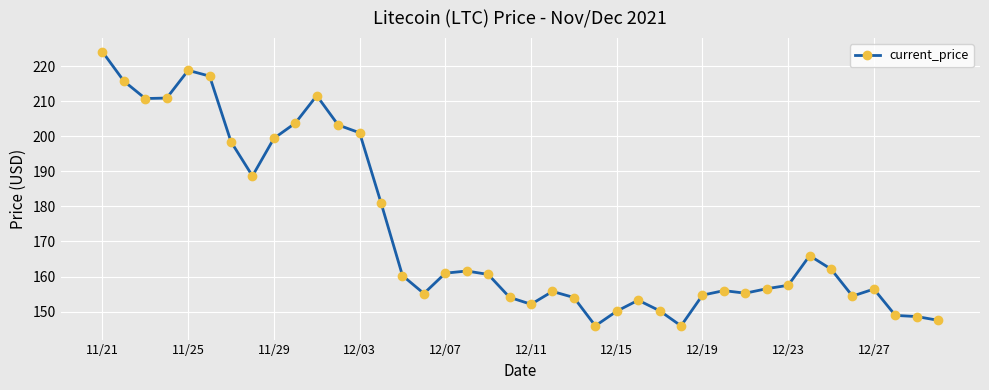

What is the greatest value displayed?

224.1